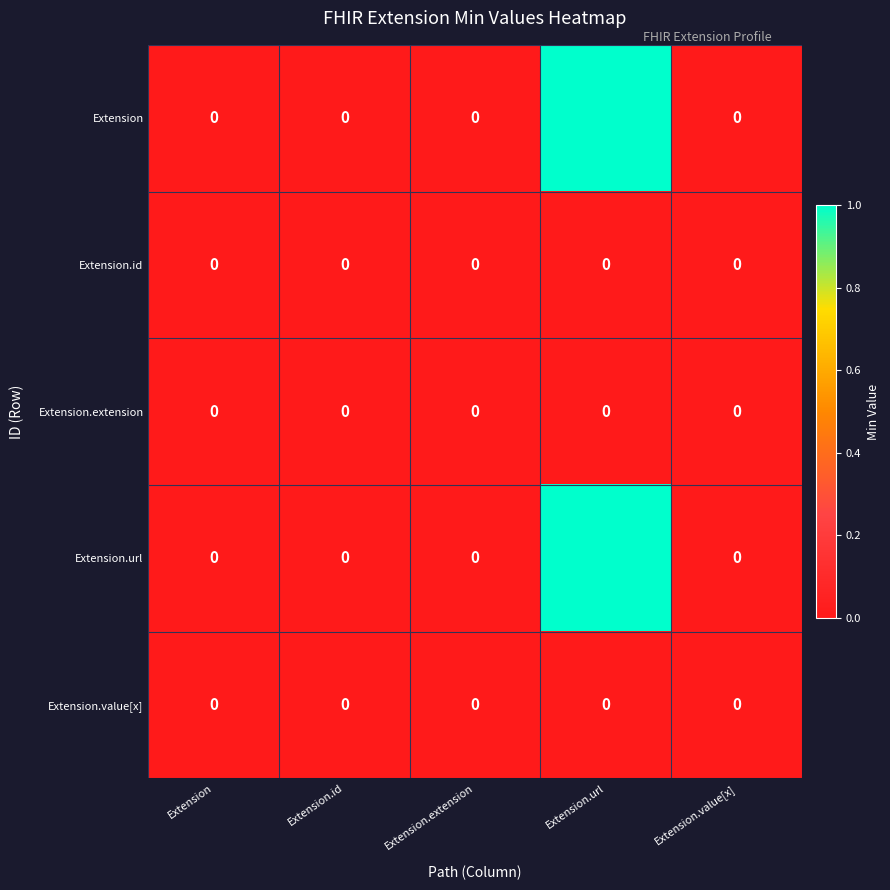

Reading left to right, transcribe all the data shown in this chart.

Extension: 0	0	0	1	0
Extension.id: 0	0	0	0	0
Extension.extension: 0	0	0	0	0
Extension.url: 0	0	0	1	0
Extension.value[x]: 0	0	0	0	0